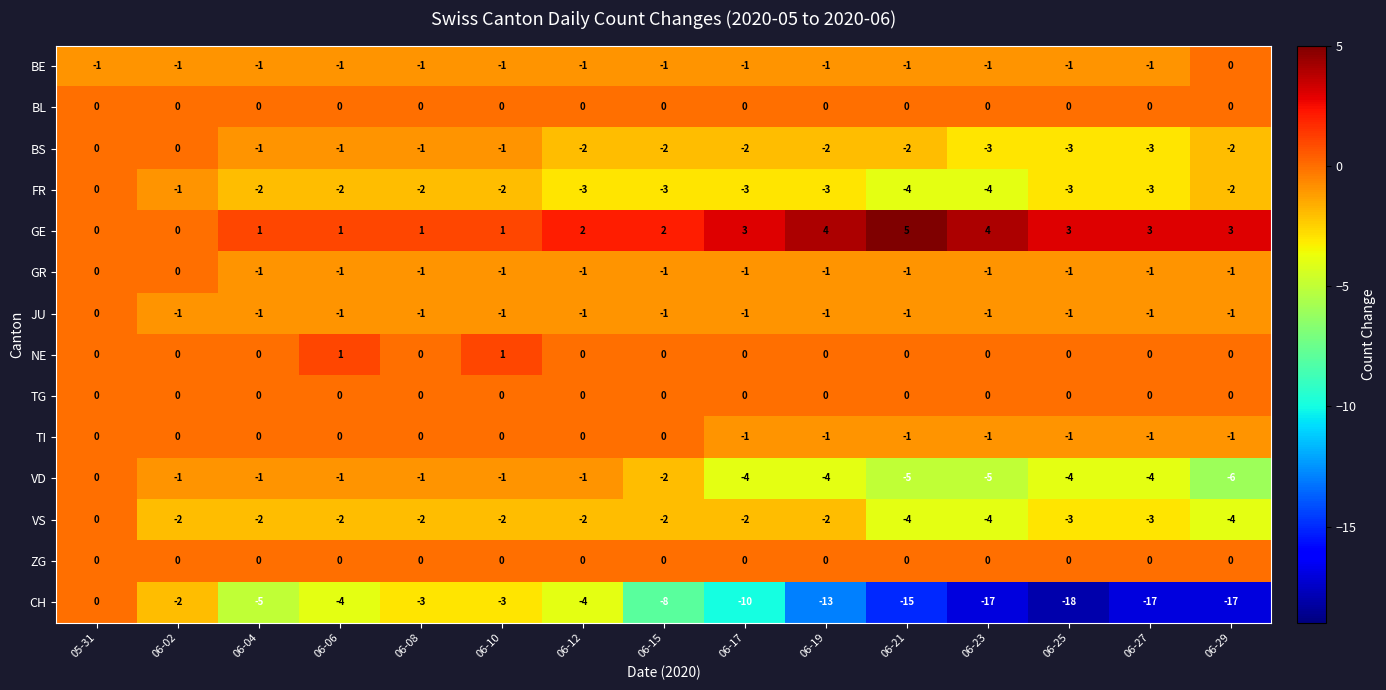

How many values in the JU series exceed -1?

1